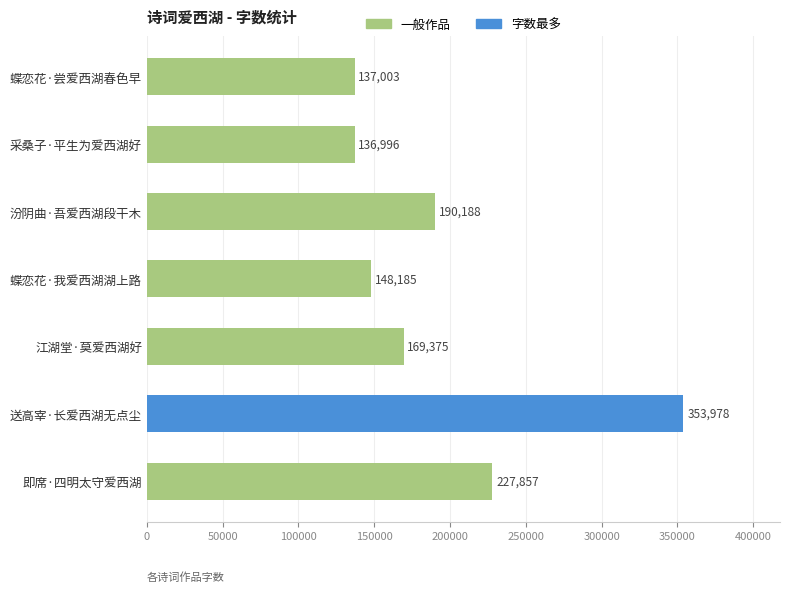

Count the number of categories in the chart.

7